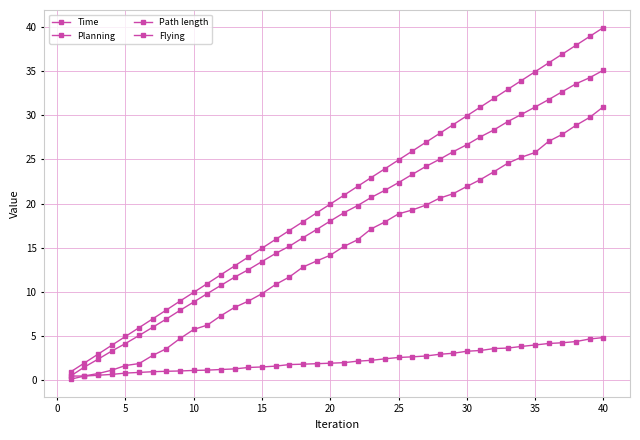

Is this an area chart (filled region under the line)?

No